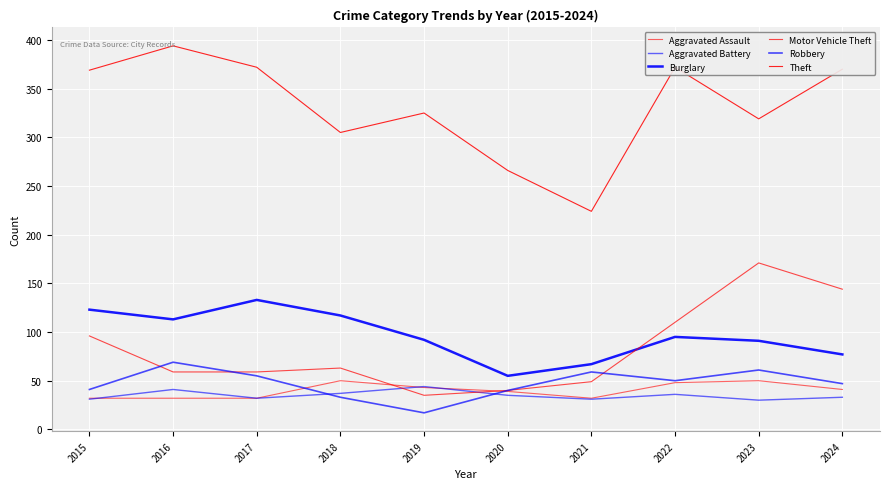

What is the value of the Aggravated Assault point at the 2nd from the left?

32